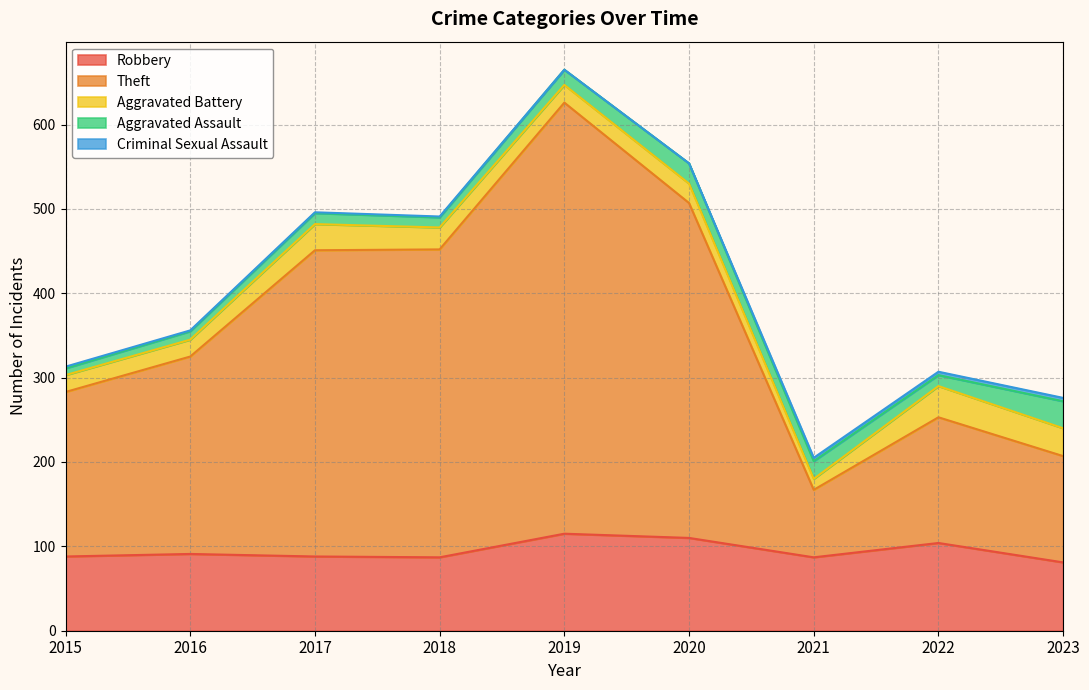

What is the sum of the Criminal Sexual Assault values at 2016 and 2021?

5